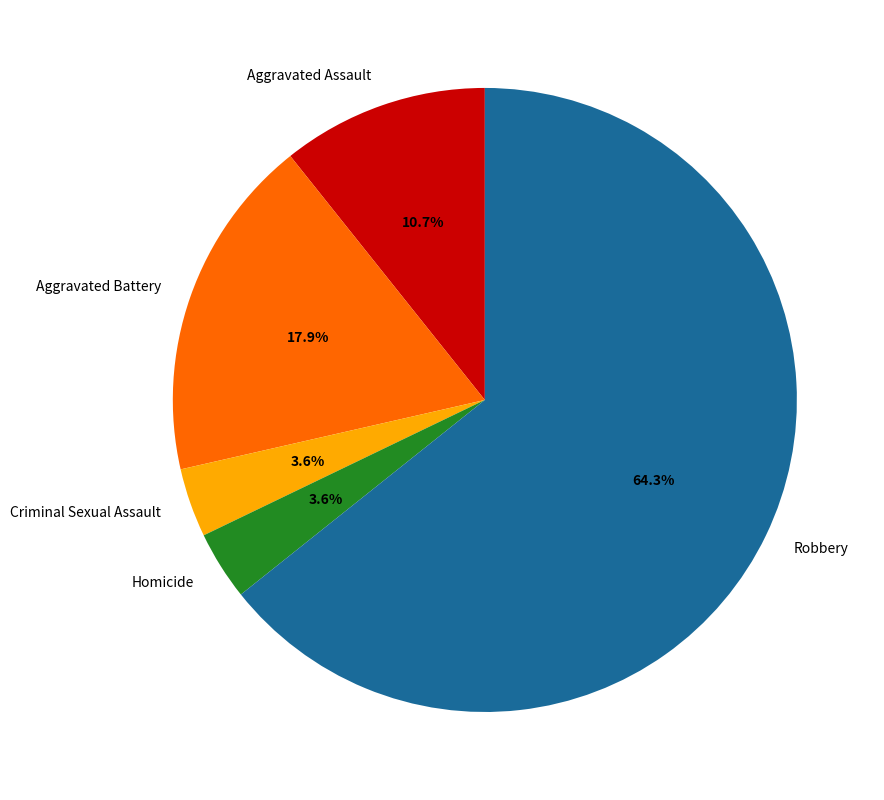

How much of the chart is everything except Aggravated Battery?

82.1%